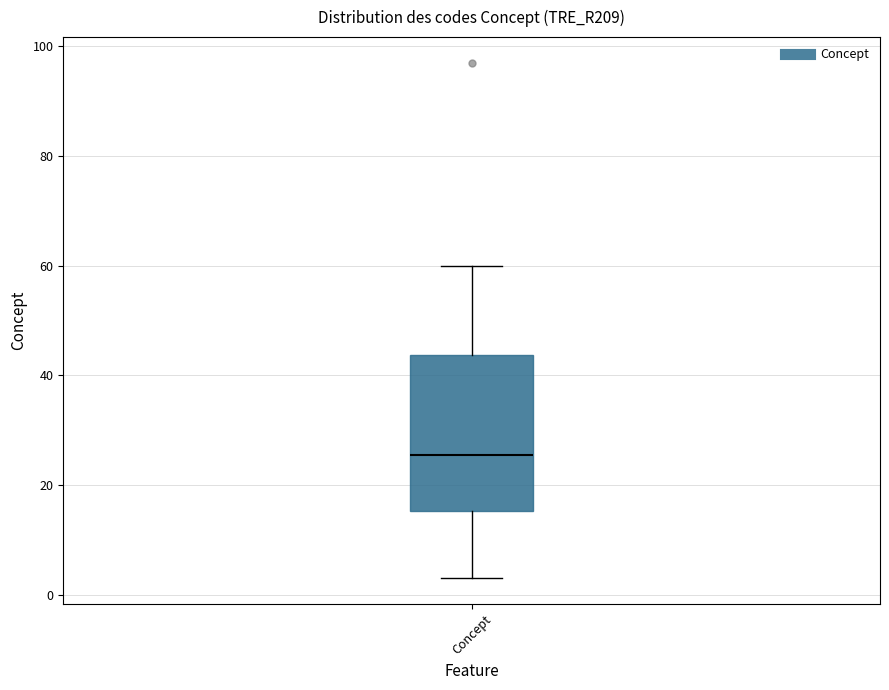

Where does the median line of the box for Concept sit on the y-axis? The values are not printed on the chart, so give them approximately, as read against the axis.

26